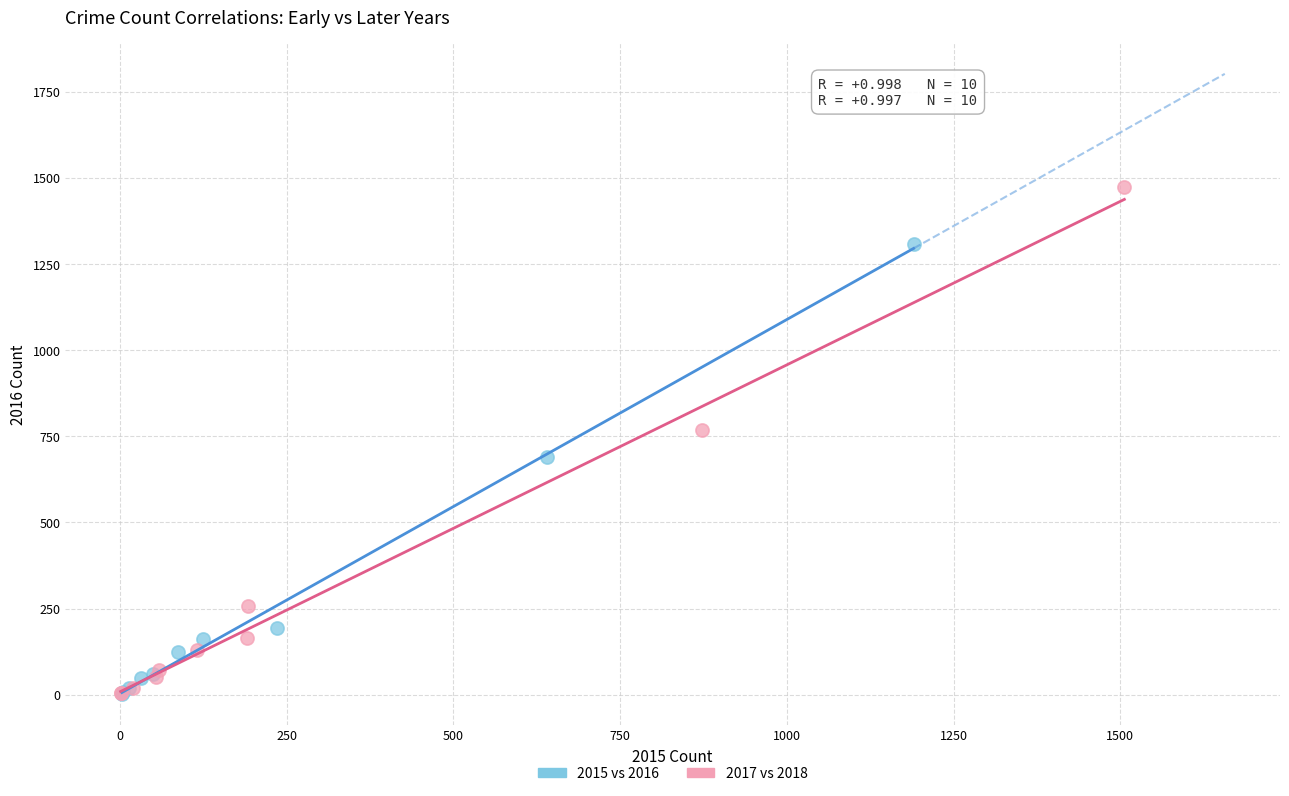

Which series has the largest Y range (max minus min)?

2017 vs 2018